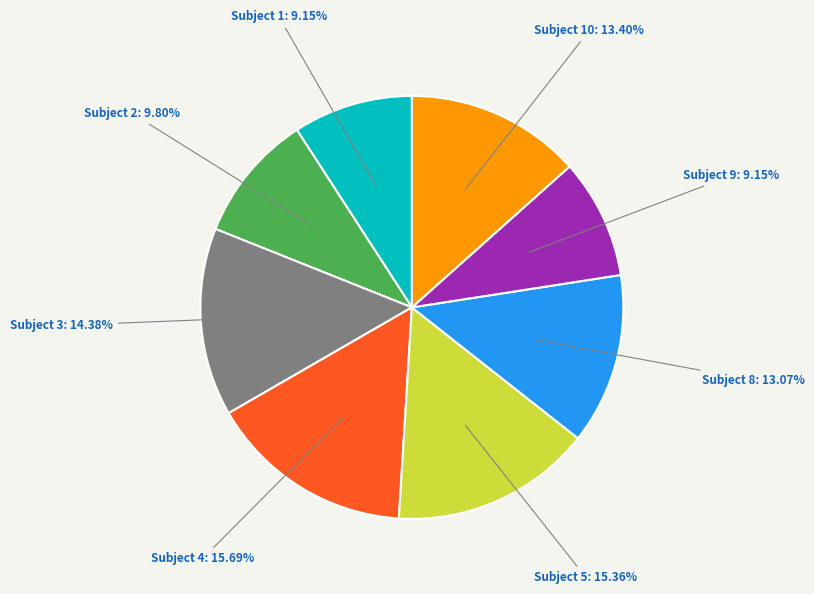

Is there a majority slice in this chart?

No